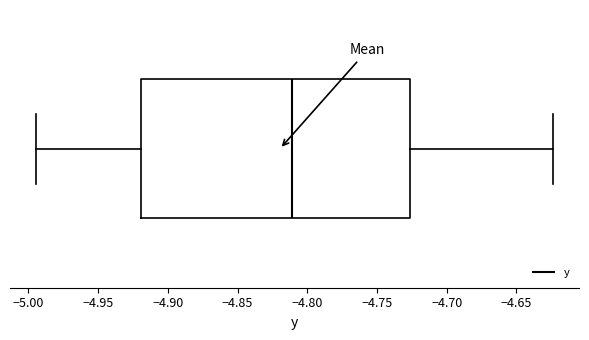

Where is the left edge of the box on the x-axis? The values are not printed on the chart, so give them approximately, as read against the axis.

-4.920